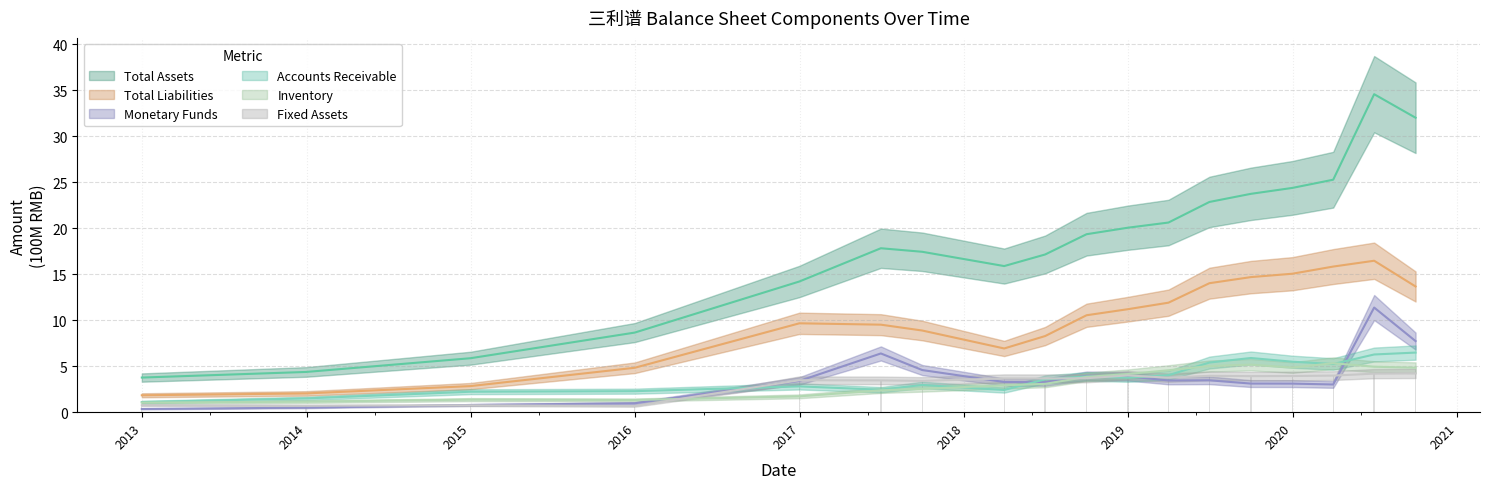

Does the chart contain stacked bars?

No